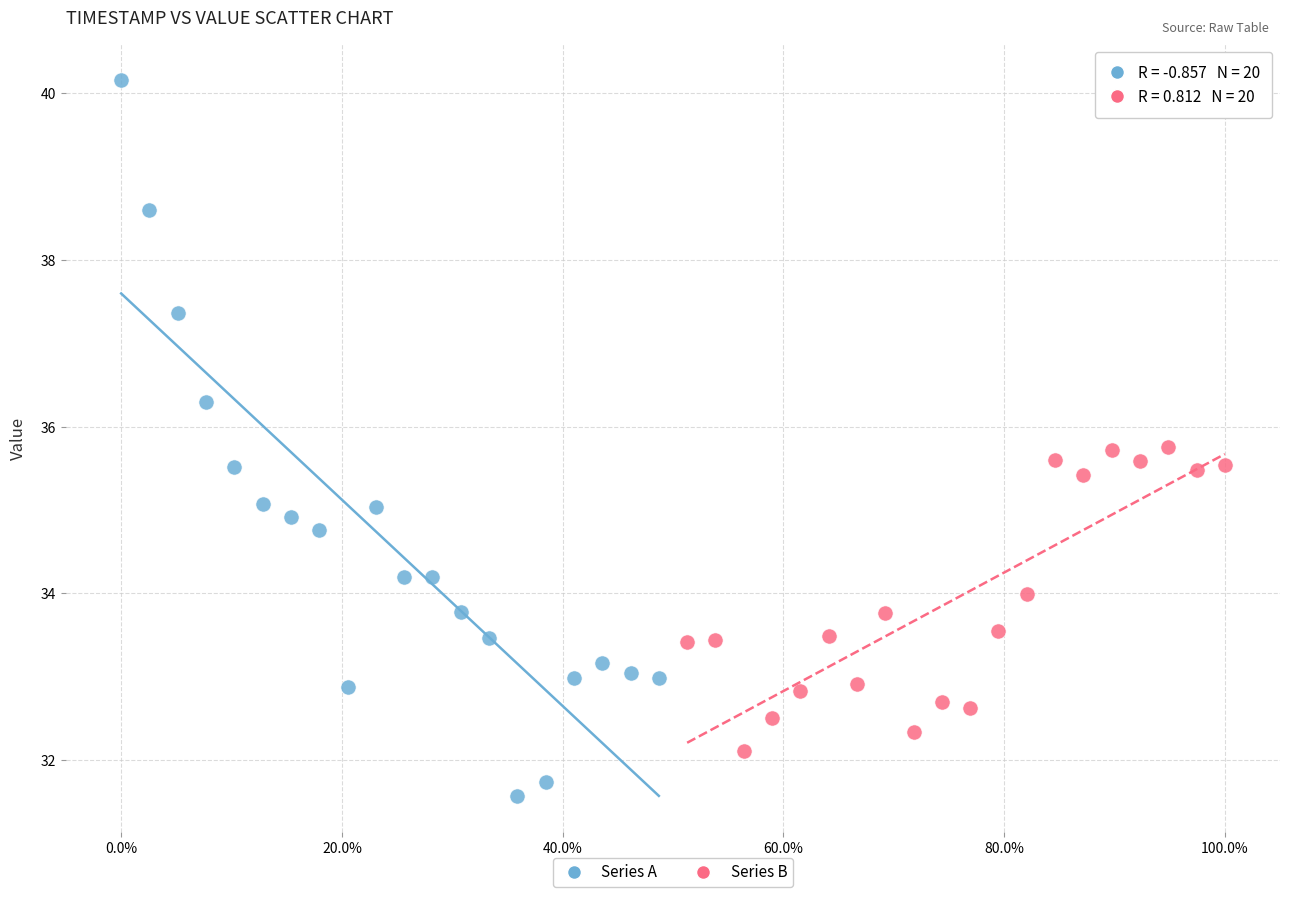

Which series has the largest Y range (max minus min)?

Series A